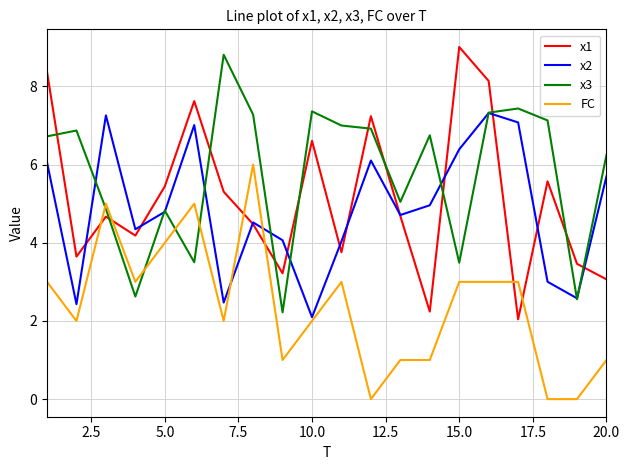

How many lines are shown in the chart?

4